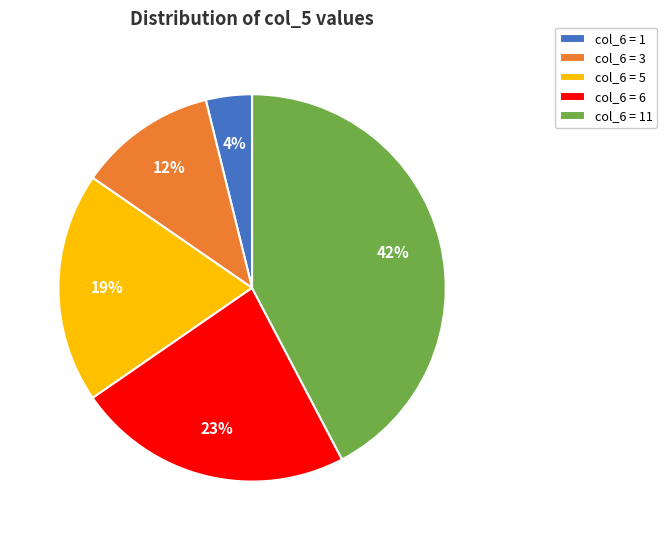

Which slice is the smallest?

col_6 = 1